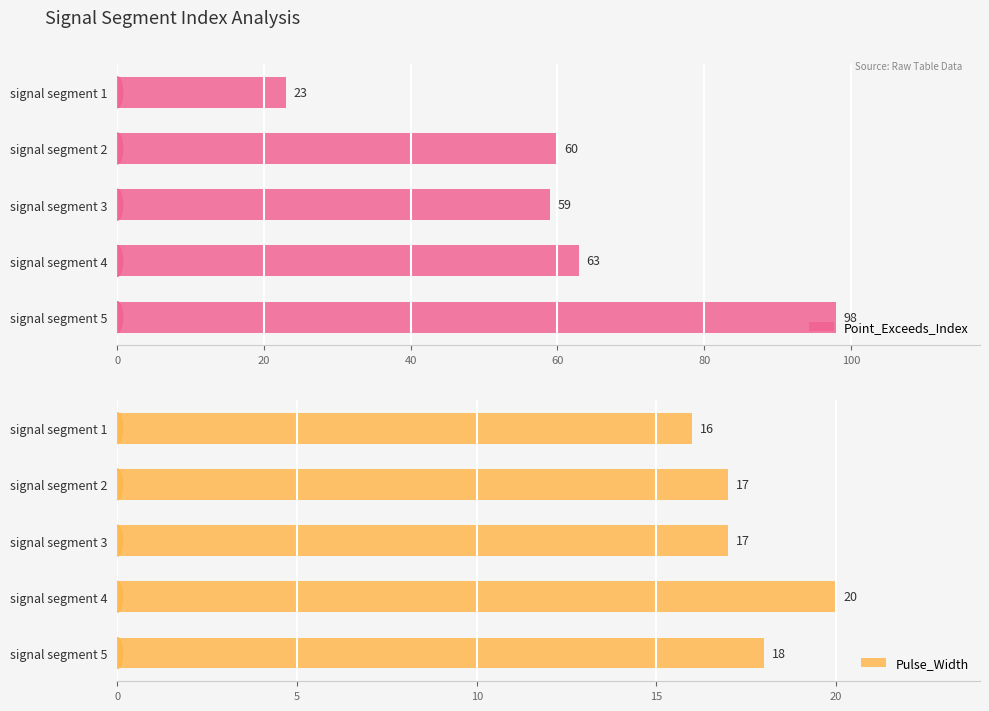

How many data points in Point_Exceeds_Index are less than 60?

2